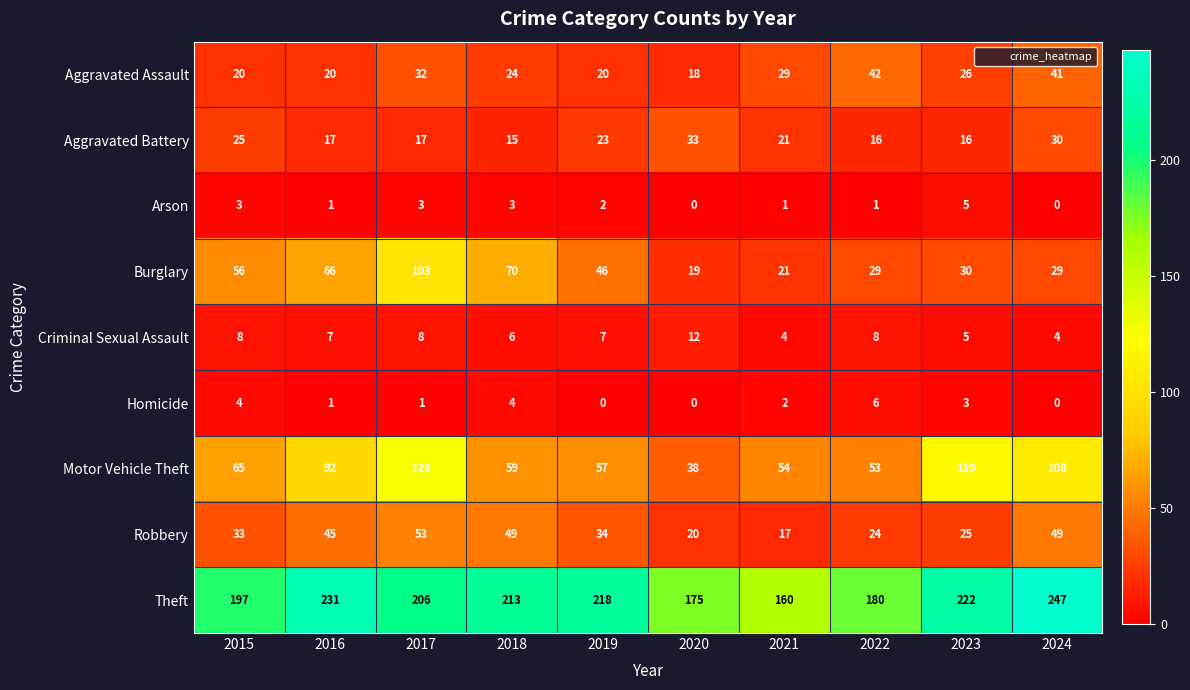

At which label does Theft first exceed 213?

2016